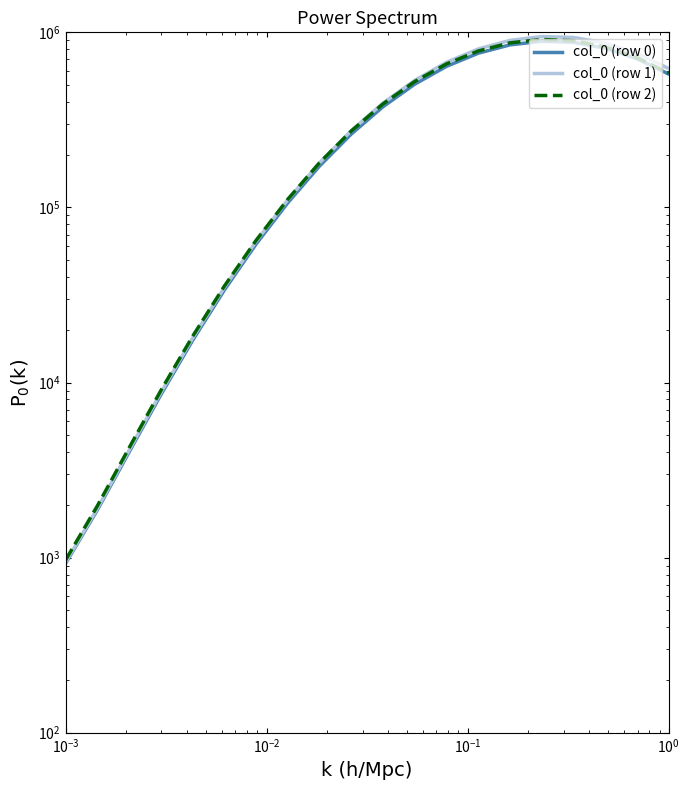

What is the average value of the col_0 (row 2) series?

392978.4